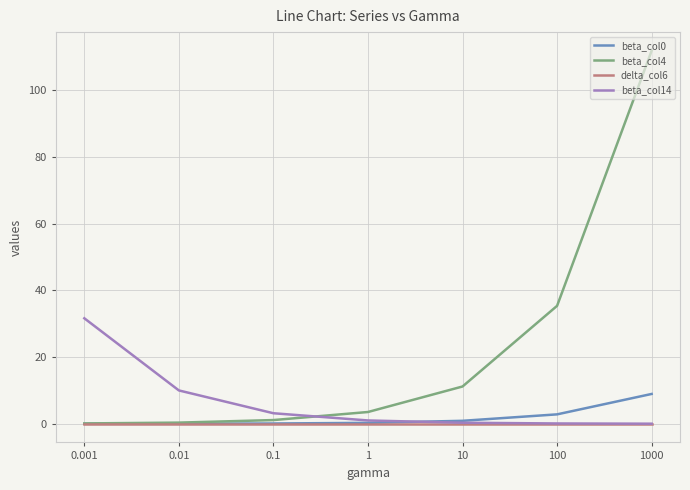

What is the sum of all beta_col0 values?

13.1